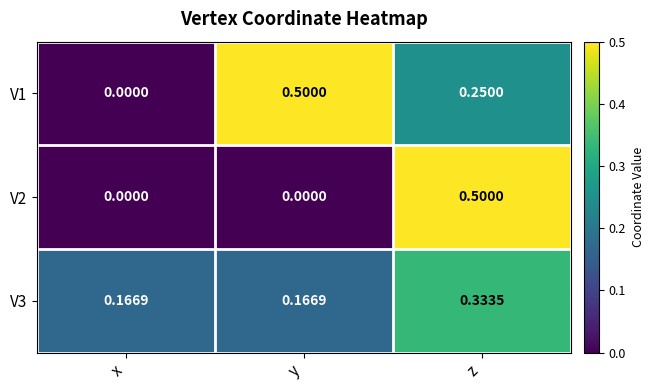

At which category is the sum across all series the highest?

z